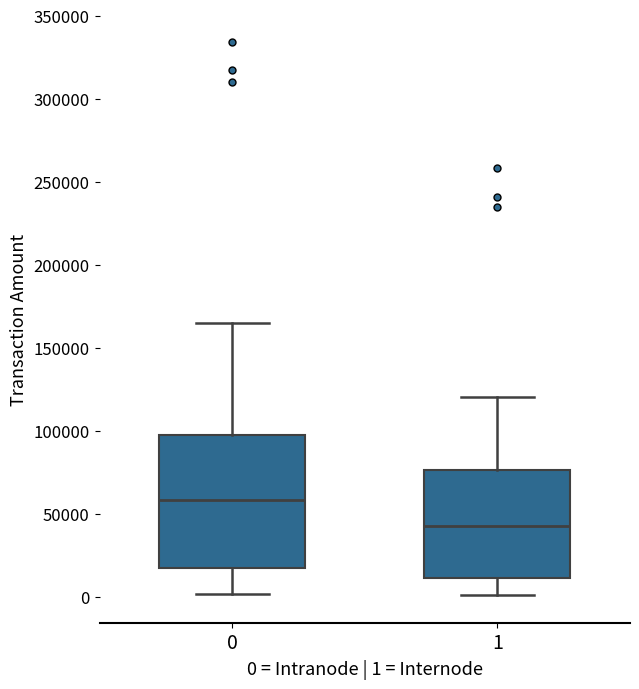

Reading left to right, transcribe this box plot: for each box, give where its median line is, the range the box spans, and where its two whiskers end, as read against the y-axis. The values are not printed on the chart, so give them approximately, as read against the axis.

0: median 60000, box 15000 to 95000, whiskers 0 to 165000
1: median 45000, box 10000 to 75000, whiskers 0 to 120000